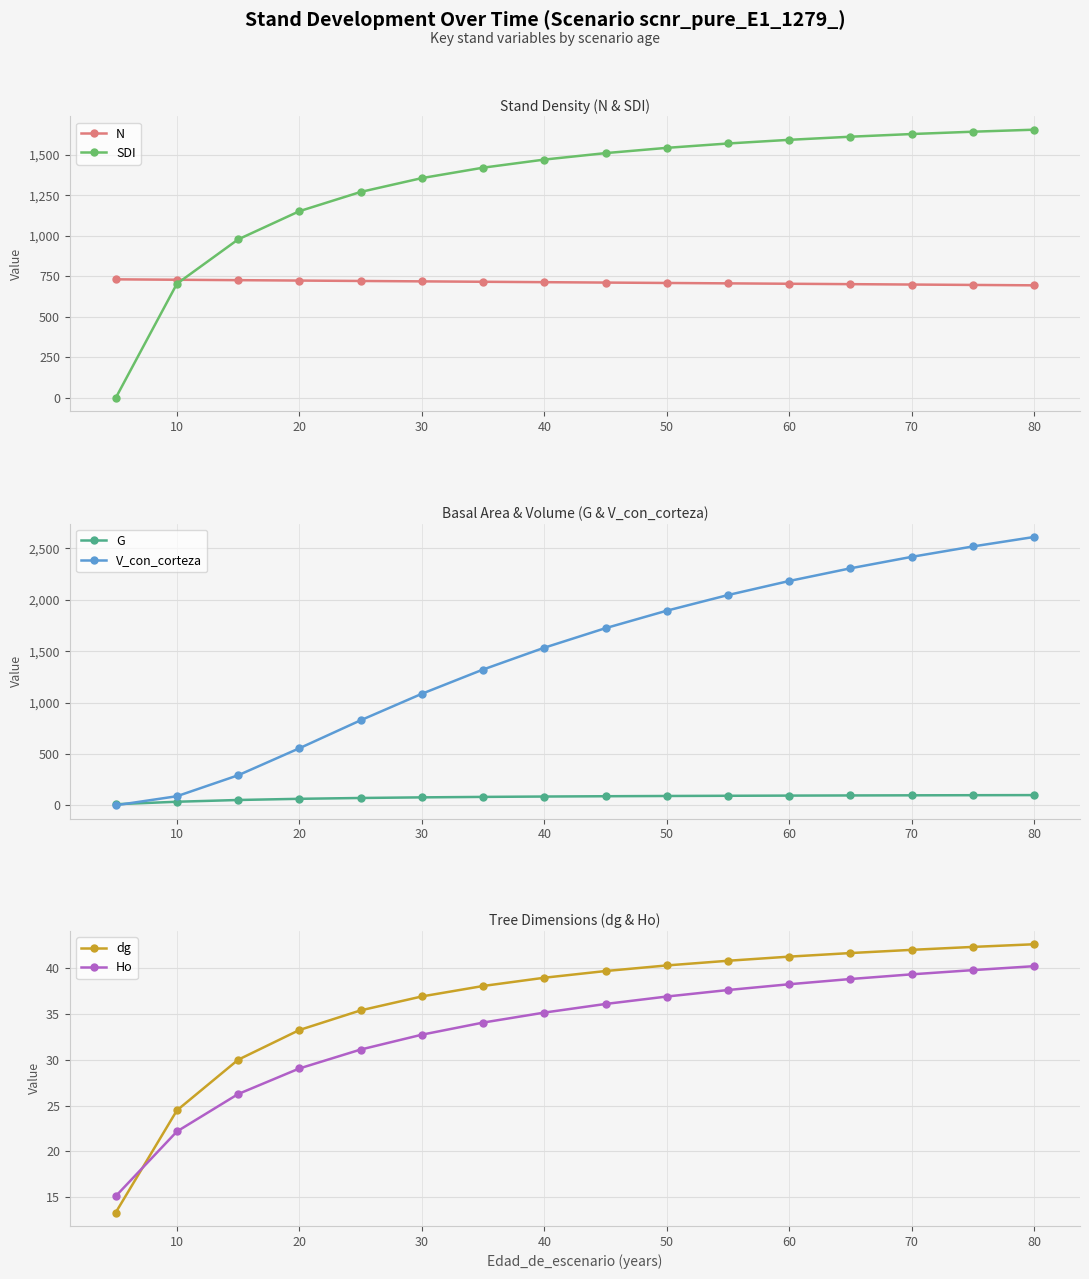

True or false: G and N intersect in this chart.

False